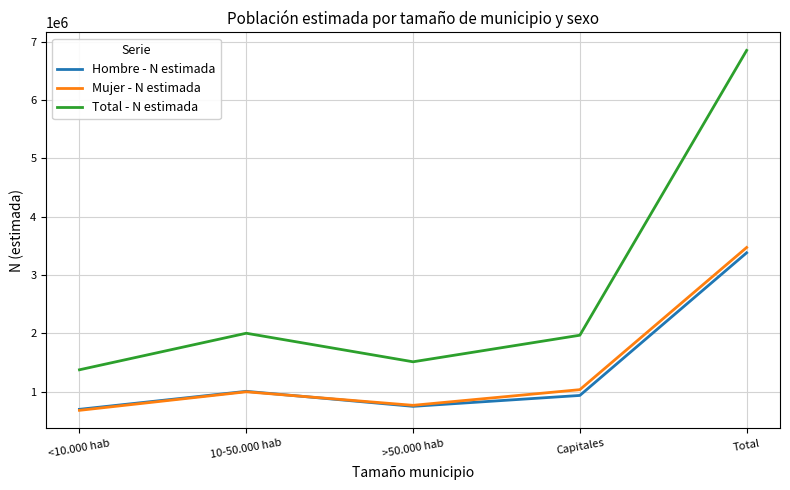

Which series has the widest spread of values?

Total - N estimada